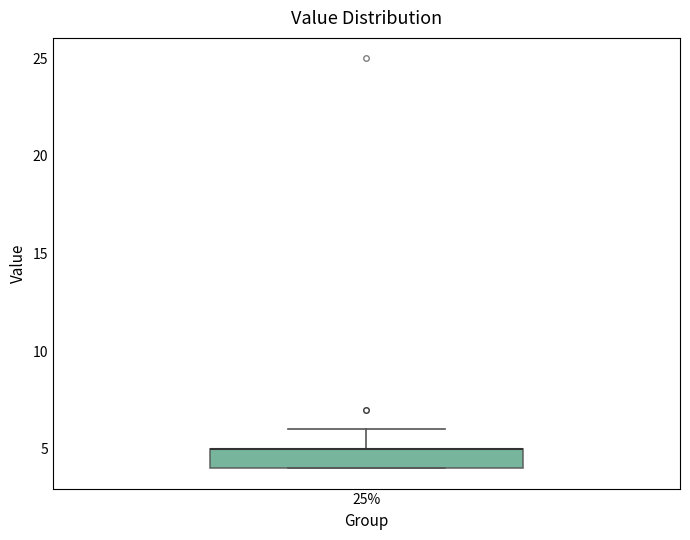

Where is the upper edge of the box at x = 25% on the y-axis? The values are not printed on the chart, so give them approximately, as read against the axis.

5